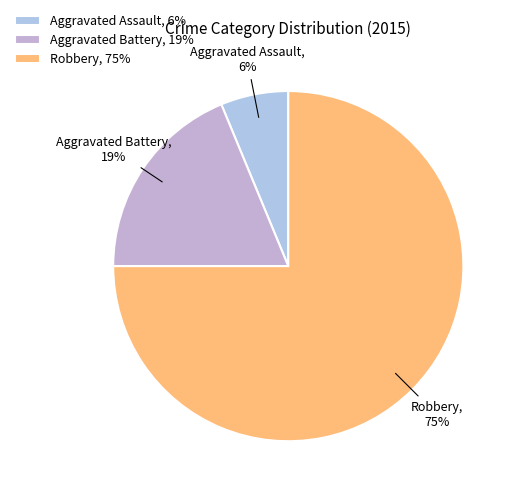

To the nearest percent, what is the average slice percentage?

33%